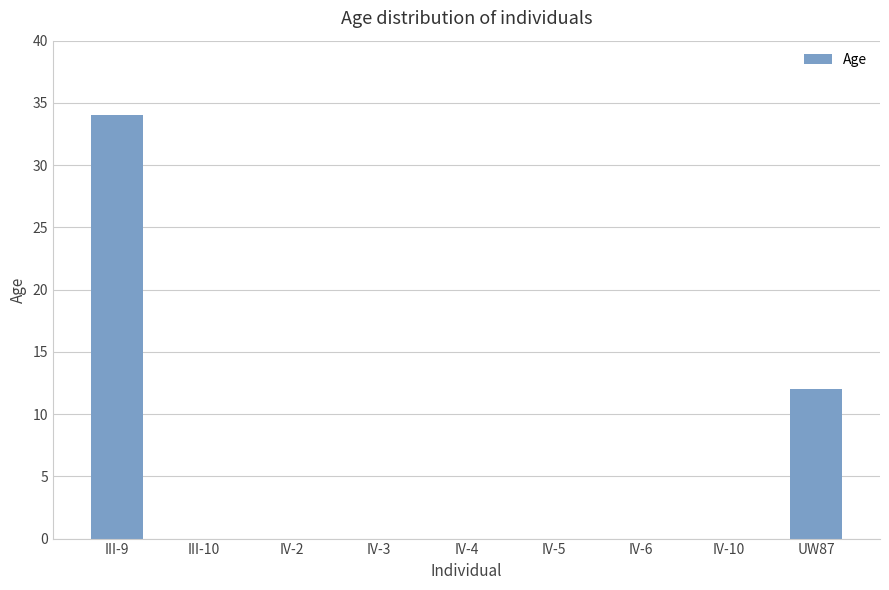

Reading right to left, list all the values displayed in this chart.

UW87=12	IV-10=0	IV-6=0	IV-5=0	IV-4=0	IV-3=0	IV-2=0	III-10=0	III-9=34